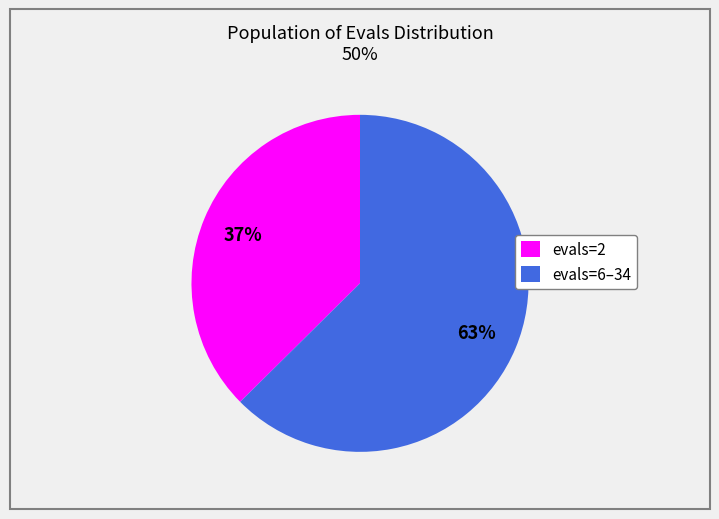

To the nearest percent, what is the combined percentage of evals=6–34 and evals=2?

100%